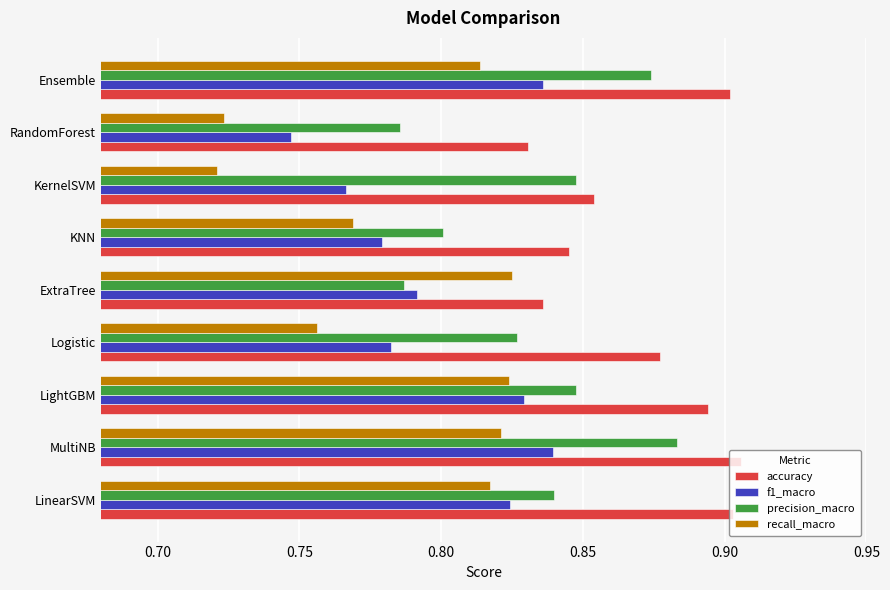

Is it true that precision_macro equals 0.8 at KernelSVM?

True